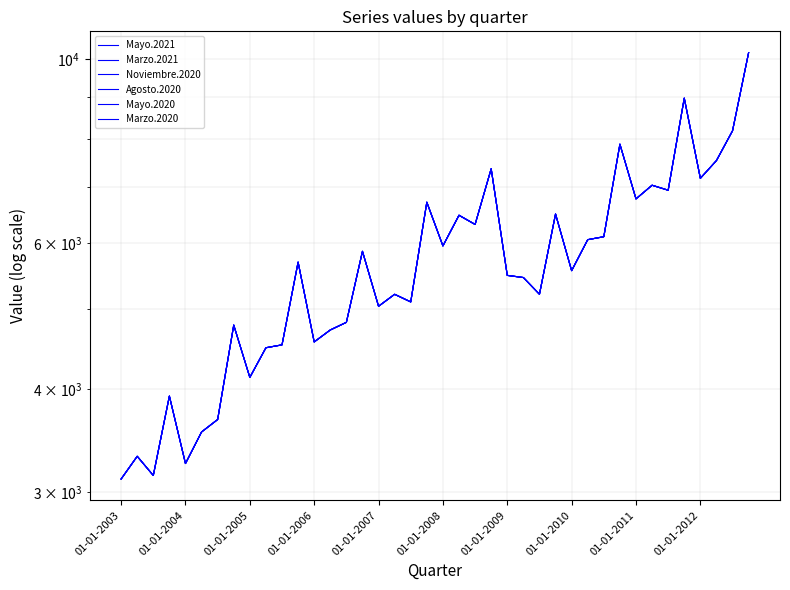

True or false: Marzo.2021 and Mayo.2020 cross at least once.

False